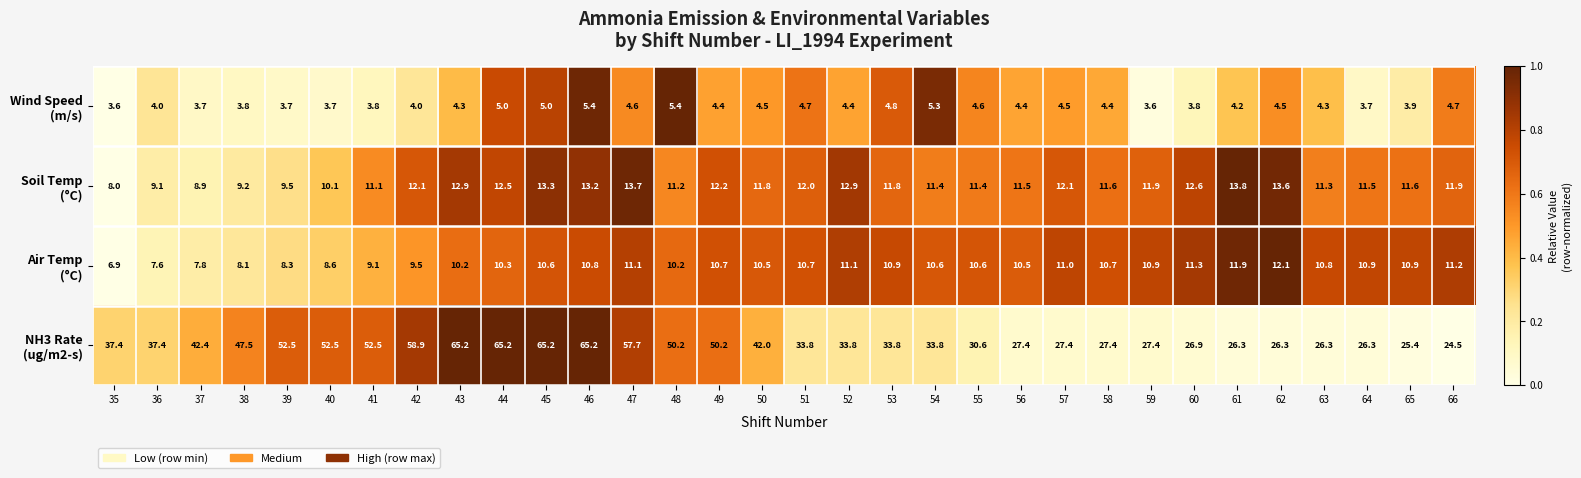

What is the maximum value shown in the chart?

65.2